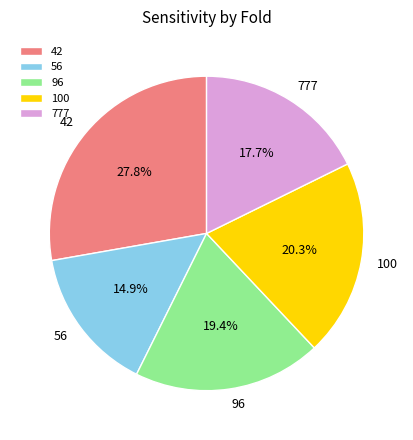

Is there a majority slice in this chart?

No